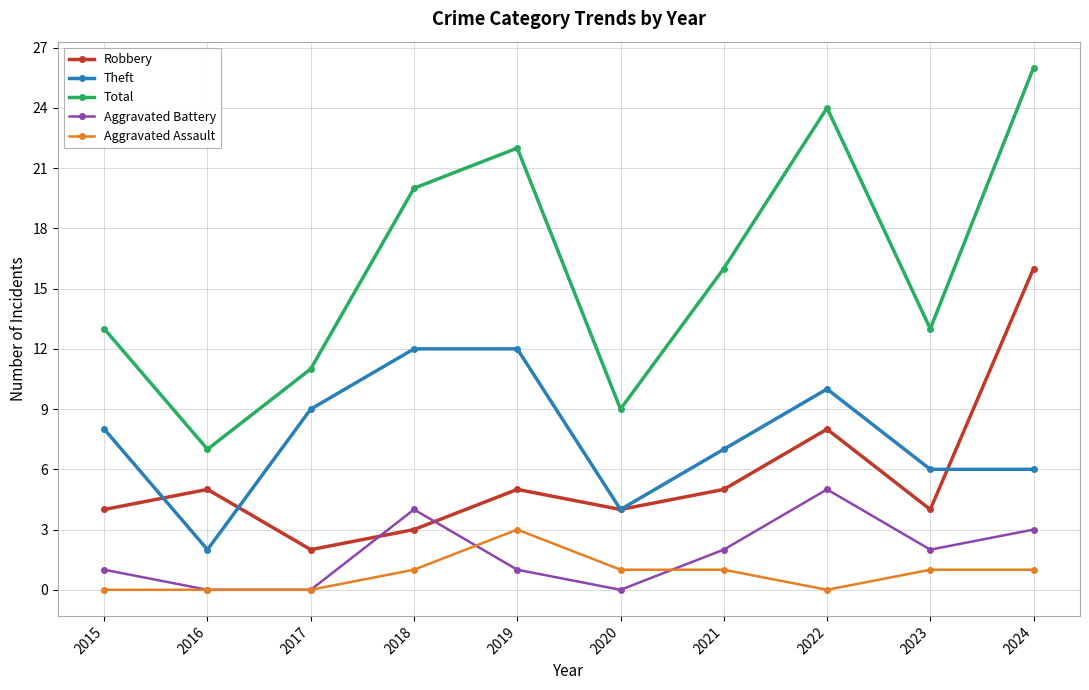

How many series are shown in this chart?

5